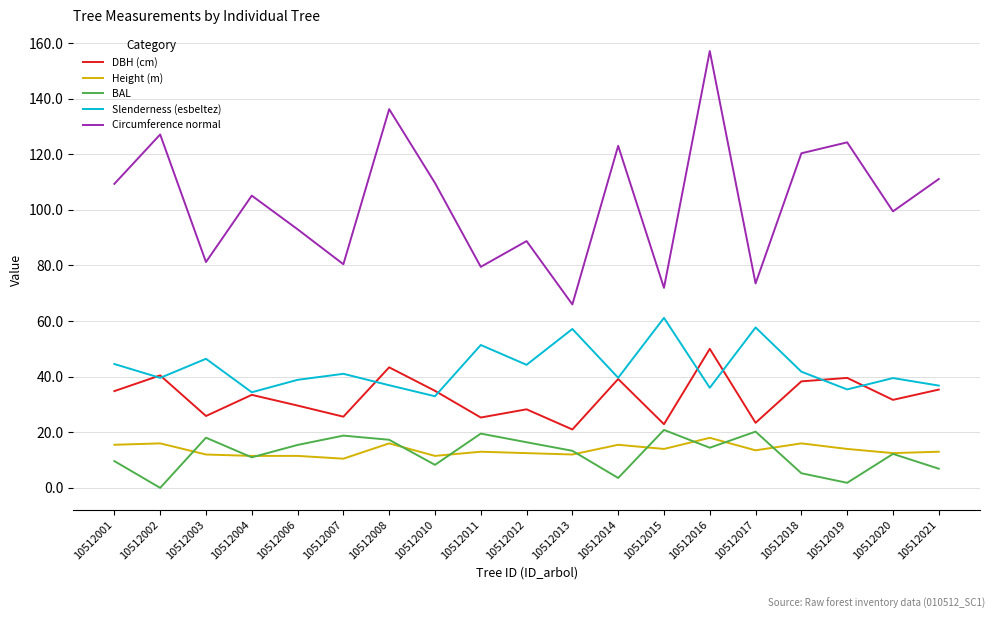

True or false: DBH (cm) has a value of 34.9 at 10512010.

True